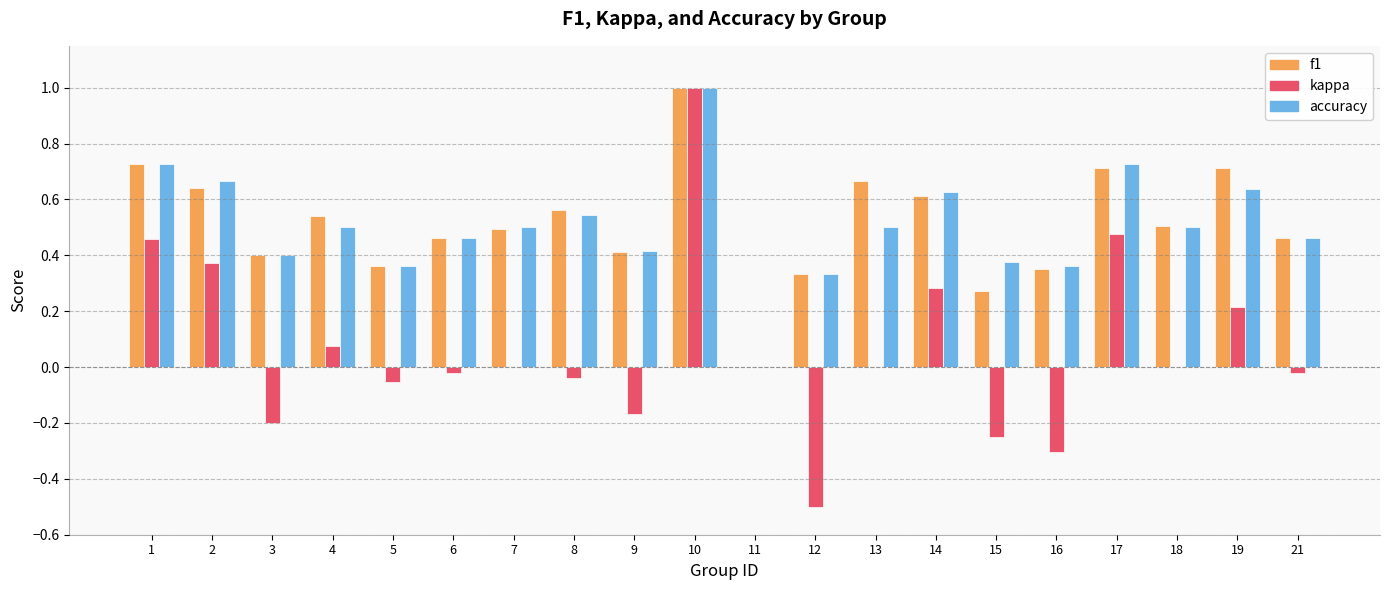

What is the sum of the f1 values at 1 and 13?

1.4